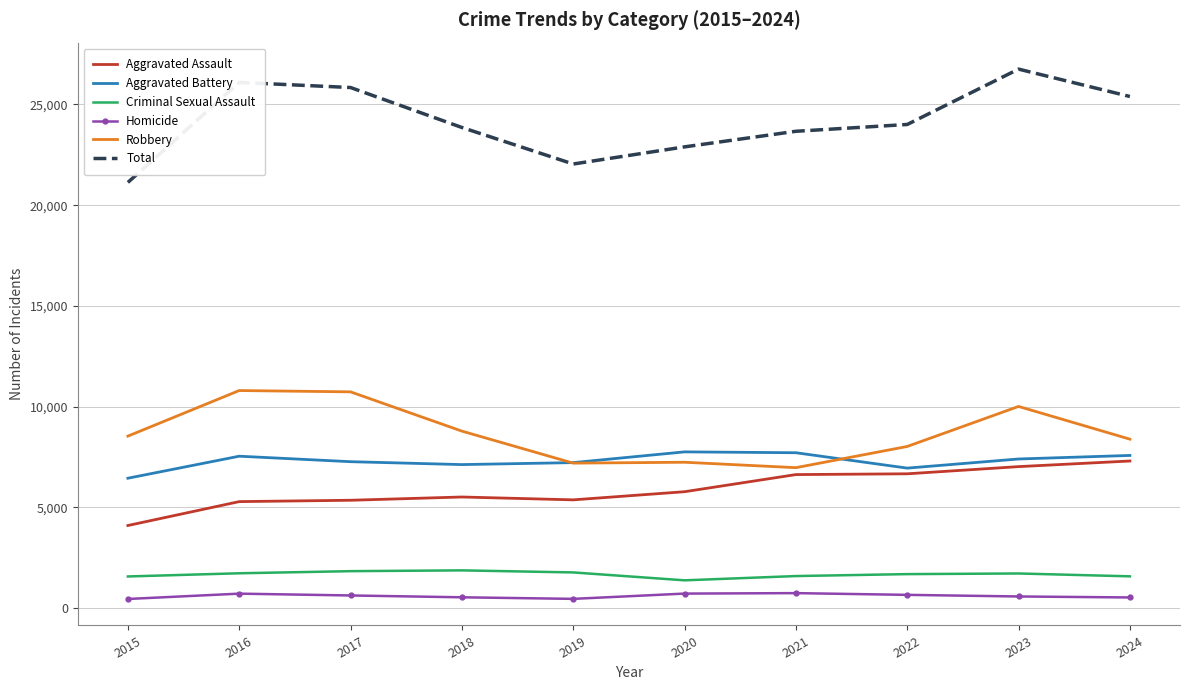

What is the sum of all Homicide values?

6076